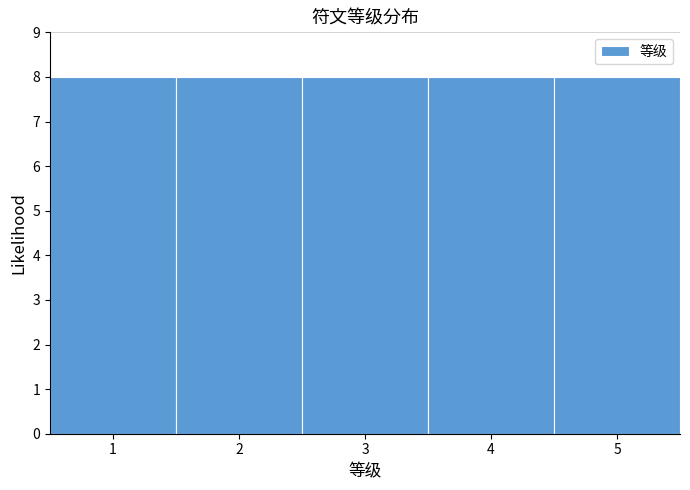

Reading left to right, list every bar in this chart as the range it spans on the x-axis followed by its height. The values are not printed on the chart, so give them approximately, as read against the axis.

0.5 to 1.5: 8
1.5 to 2.5: 8
2.5 to 3.5: 8
3.5 to 4.5: 8
4.5 to 5.5: 8